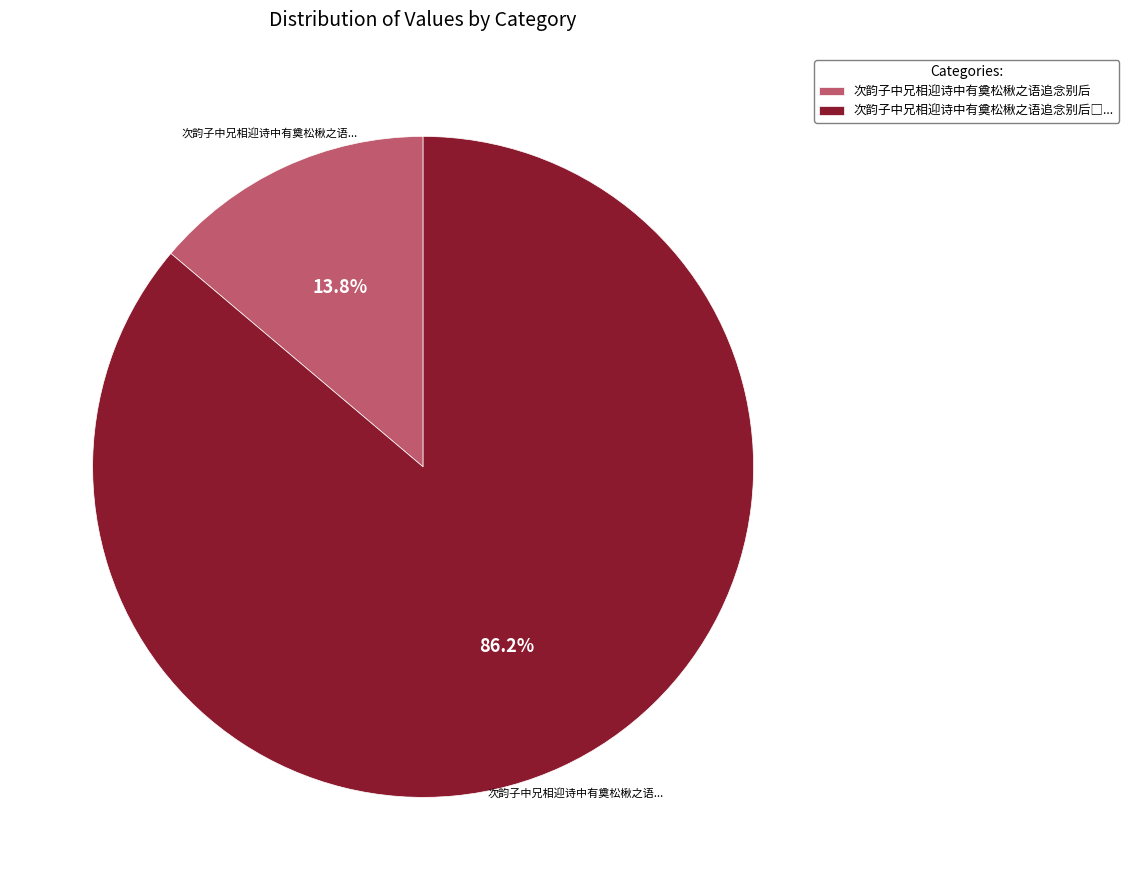

How much of the chart is everything except 次韵子中兄相迎诗中有奠松楸之语追念别后?

86.2%